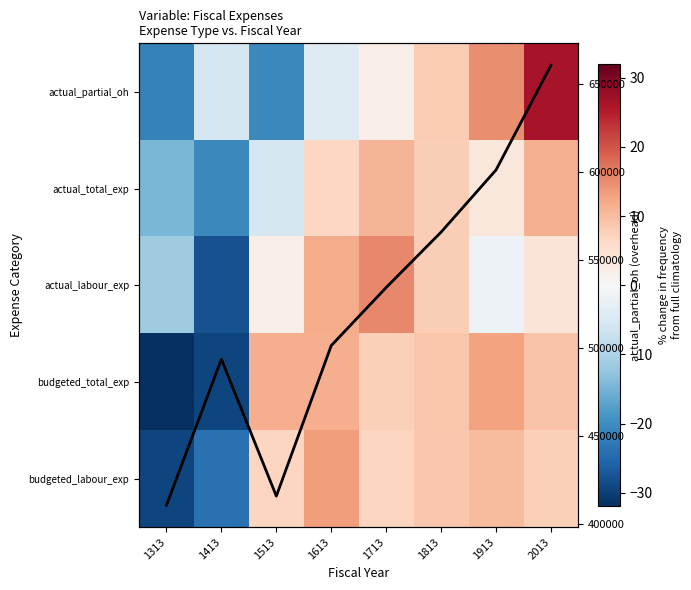

At how many categories does at least one series exceed 40411?

8